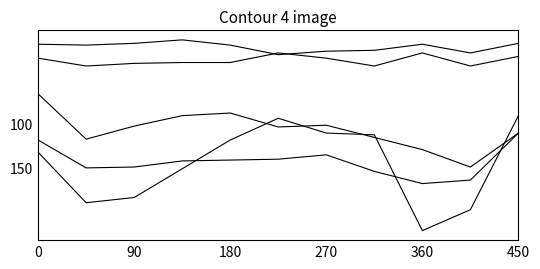

Is this an area chart (filled region under the line)?

No